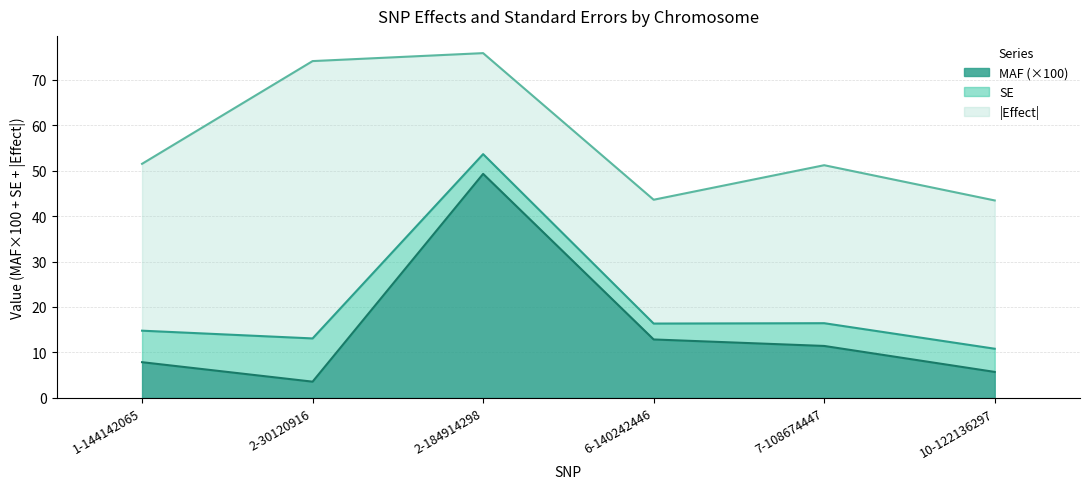

What is the average value of the MAF series?

0.2